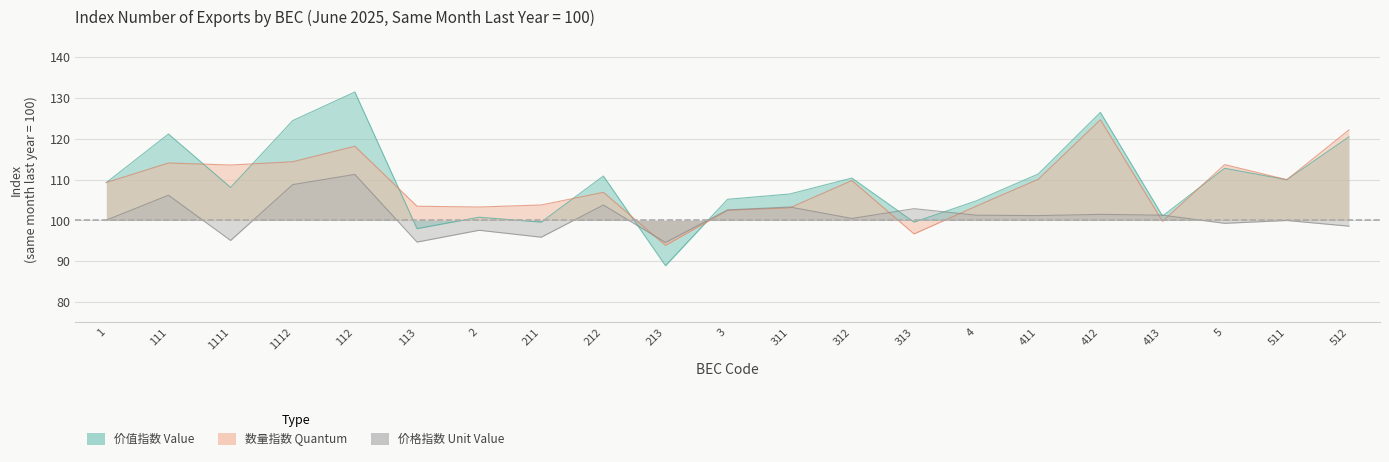

Reading left to right, what are all the values shown in this chart?

价值指数 Value: 109.3	121.2	108.1	124.5	131.5	98.0	100.8	99.6	110.9	88.9	105.2	106.5	110.4	99.6	104.8	111.4	126.5	101.1	112.8	110.0	120.5
价格指数 Unit Value: 100.1	106.2	95.1	108.8	111.3	94.7	97.6	95.9	103.8	94.6	102.6	103.3	100.5	102.9	101.3	101.2	101.5	101.3	99.3	100.0	98.6
数量指数 Quantum: 109.3	114.1	113.6	114.4	118.2	103.5	103.3	103.8	106.9	93.9	102.5	103.1	109.8	96.7	103.5	110.1	124.7	99.8	113.7	110.0	122.2